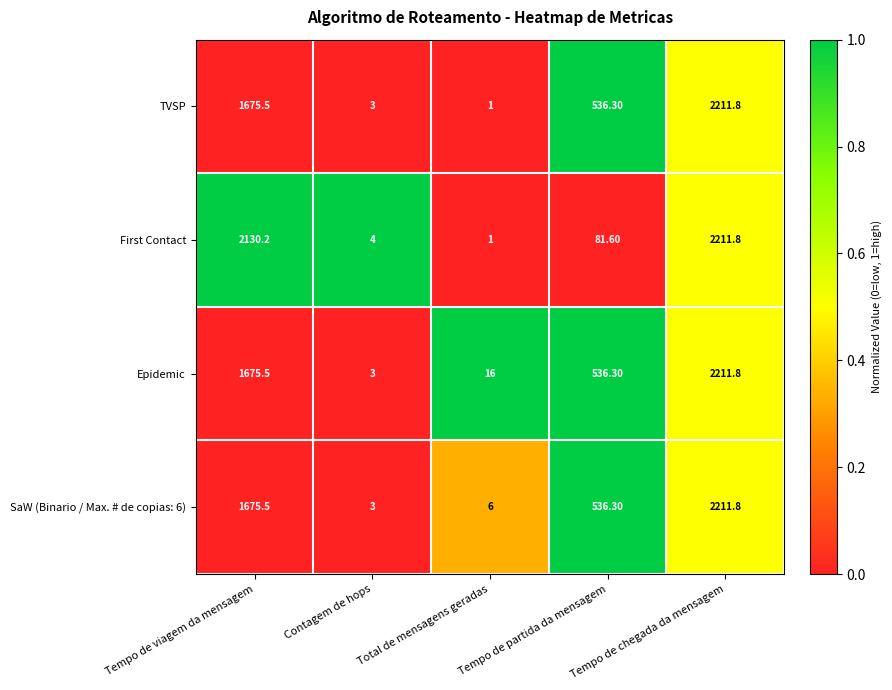

What is the sum of the SaW (Binario / Max. # de copias: 6) values at Total de mensagens geradas and Tempo de chegada da mensagem?

2217.8